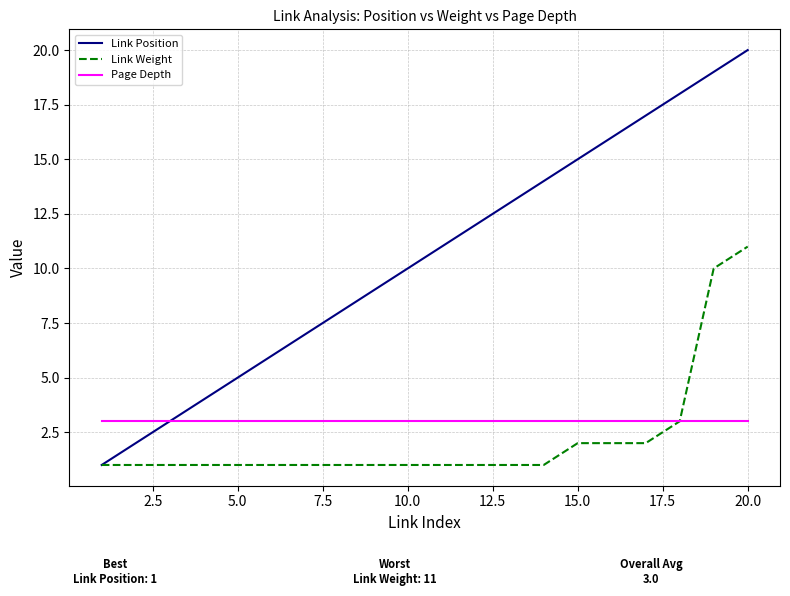

List the series in order of their peak value, lowest first.

Page Depth, Link Weight, Link Position